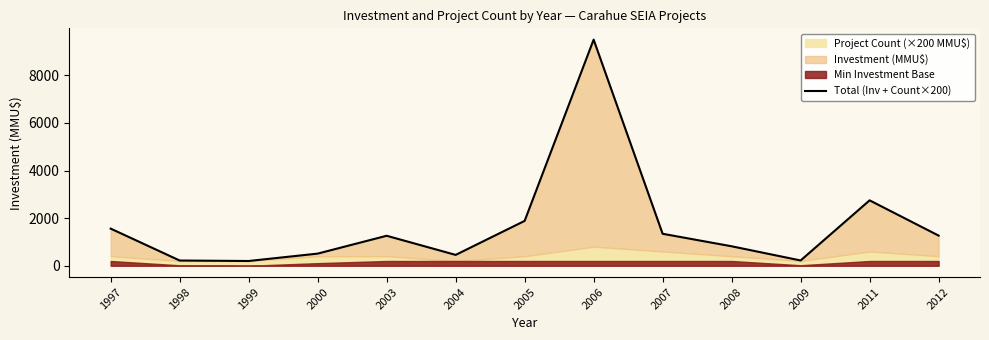

Reading left to right, list all the values displayed in this chart.

1997=1560	1998=220	1999=200	2000=510	2003=1260	2004=456	2005=1885	2006=9500	2007=1344	2008=818	2009=222	2011=2748	2012=1267